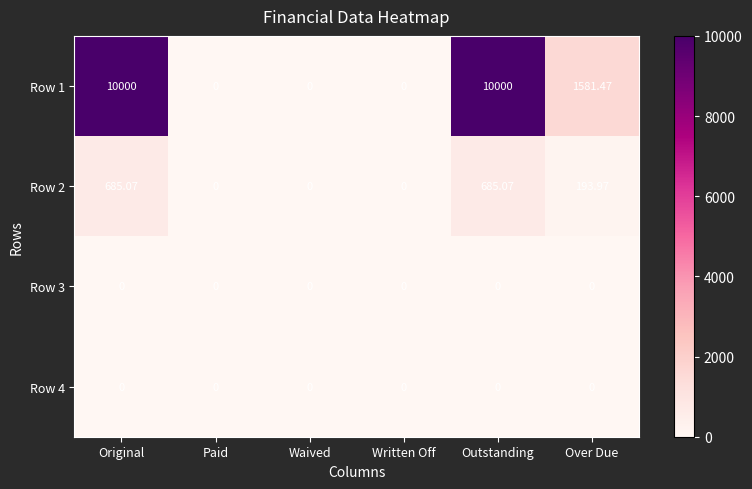

Where does the Row 1 series first go above 1581?

Original